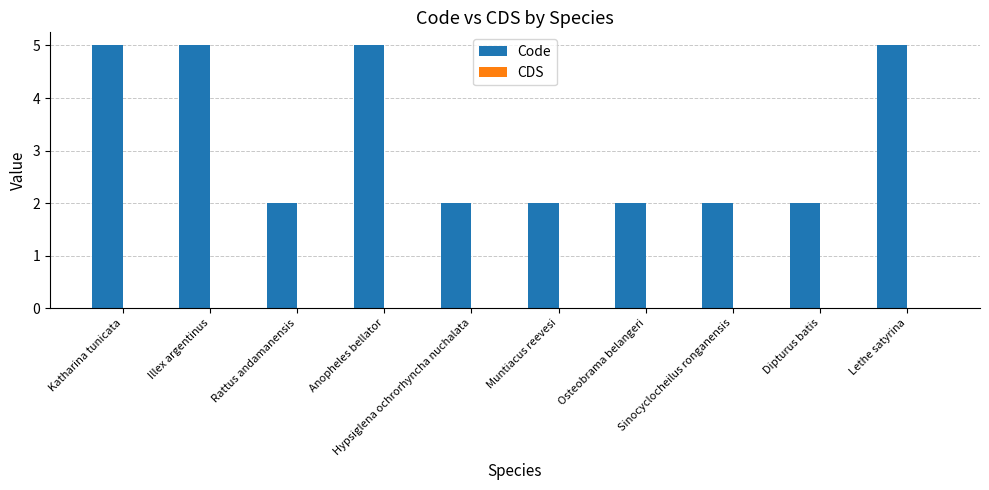

What is the value of the 1st bar from the left?

5